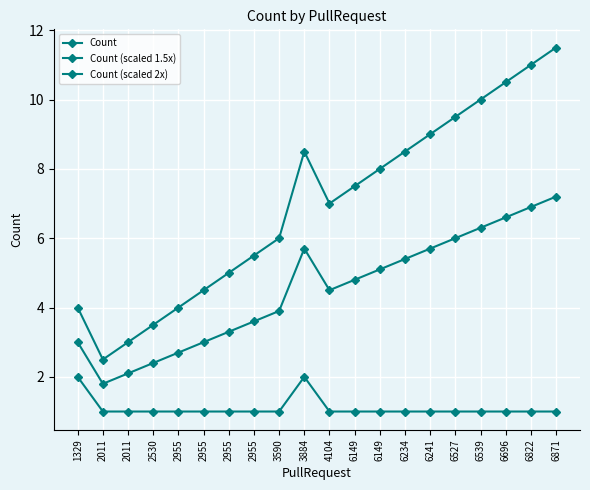

Where is the first local maximum for Count (scaled 1.5x)?

3884